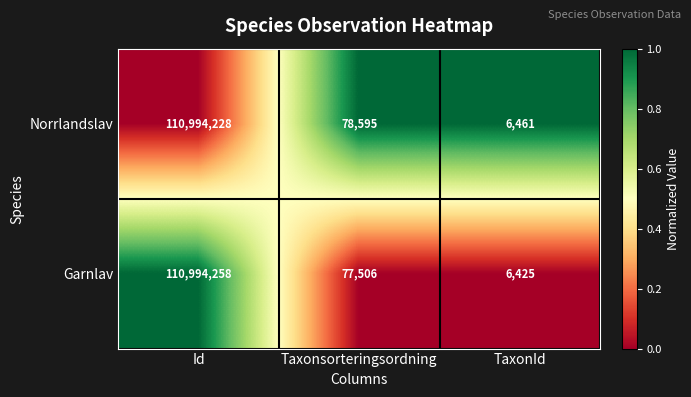

Reading left to right, what are all the values shown in this chart?

Norrlandslav: Id=110994228	Taxonsorteringsordning=78595	TaxonId=6461
Garnlav: Id=110994258	Taxonsorteringsordning=77506	TaxonId=6425